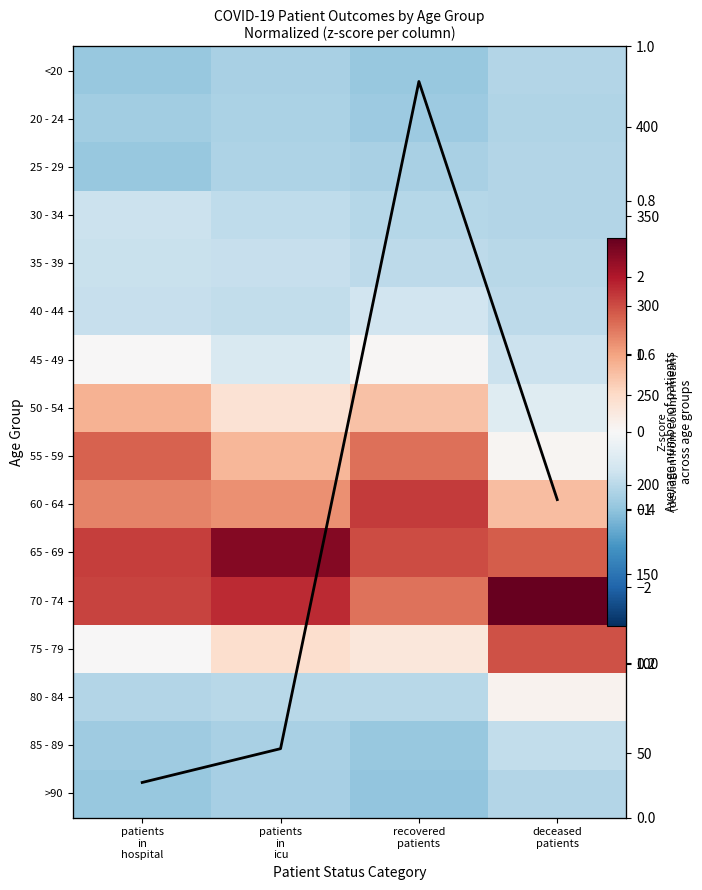

Rank the series at deceased patients from lowest to highest value.

20 - 24, <20, >90, 25 - 29, 30 - 34, 35 - 39, 40 - 44, 85 - 89, 45 - 49, 50 - 54, 55 - 59, 80 - 84, 60 - 64, 65 - 69, 75 - 79, 70 - 74, Column avg